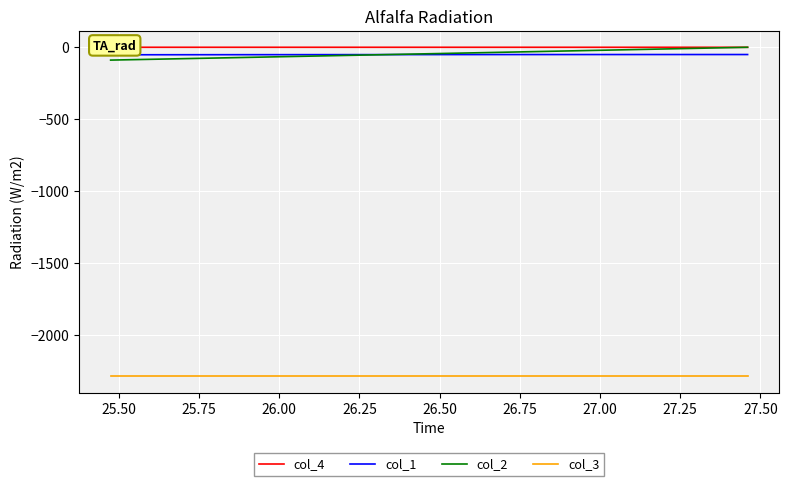

True or false: col_4 and col_3 cross at least once.

False